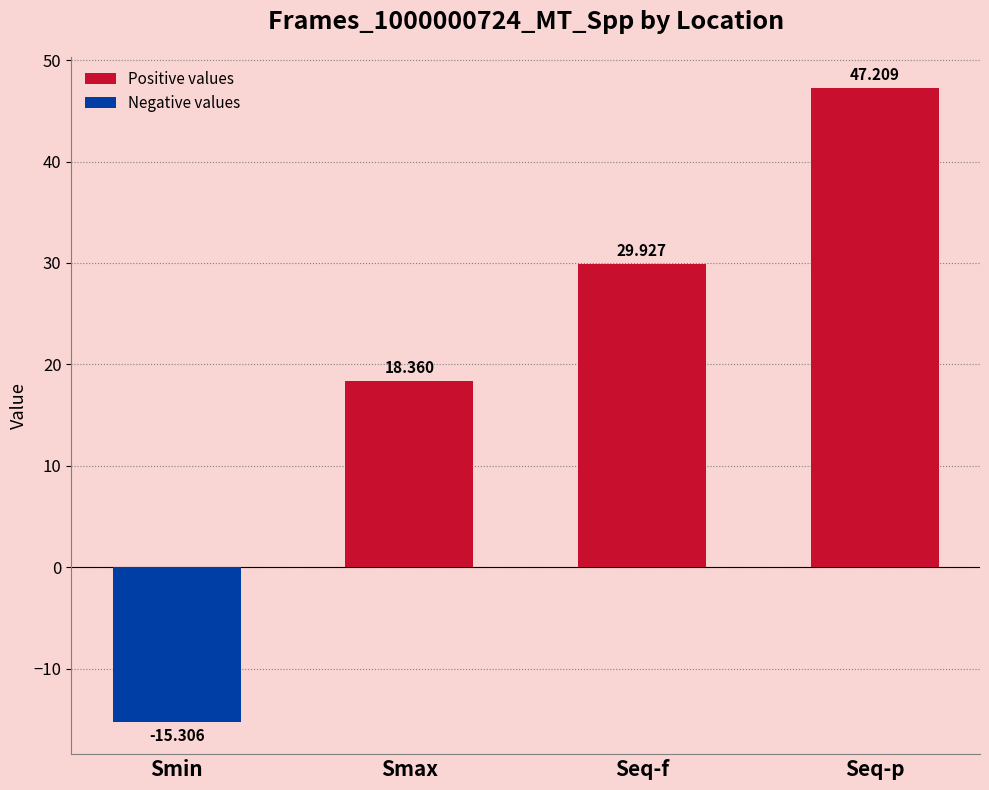

What position from the left is Smax?

2